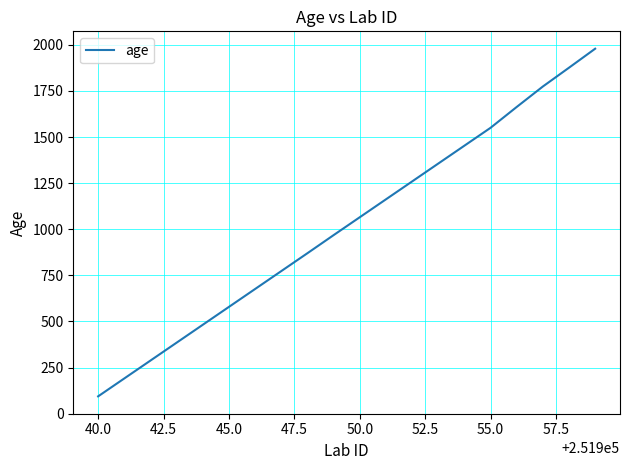

What is the difference between the maximum and minimum values?

1885